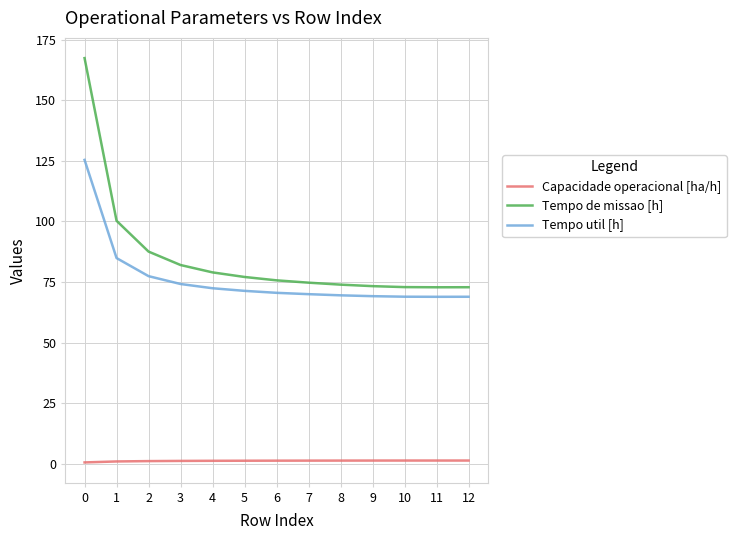

What is the difference between the maximum and minimum values in the Capacidade operacional [ha/h] series?

0.8